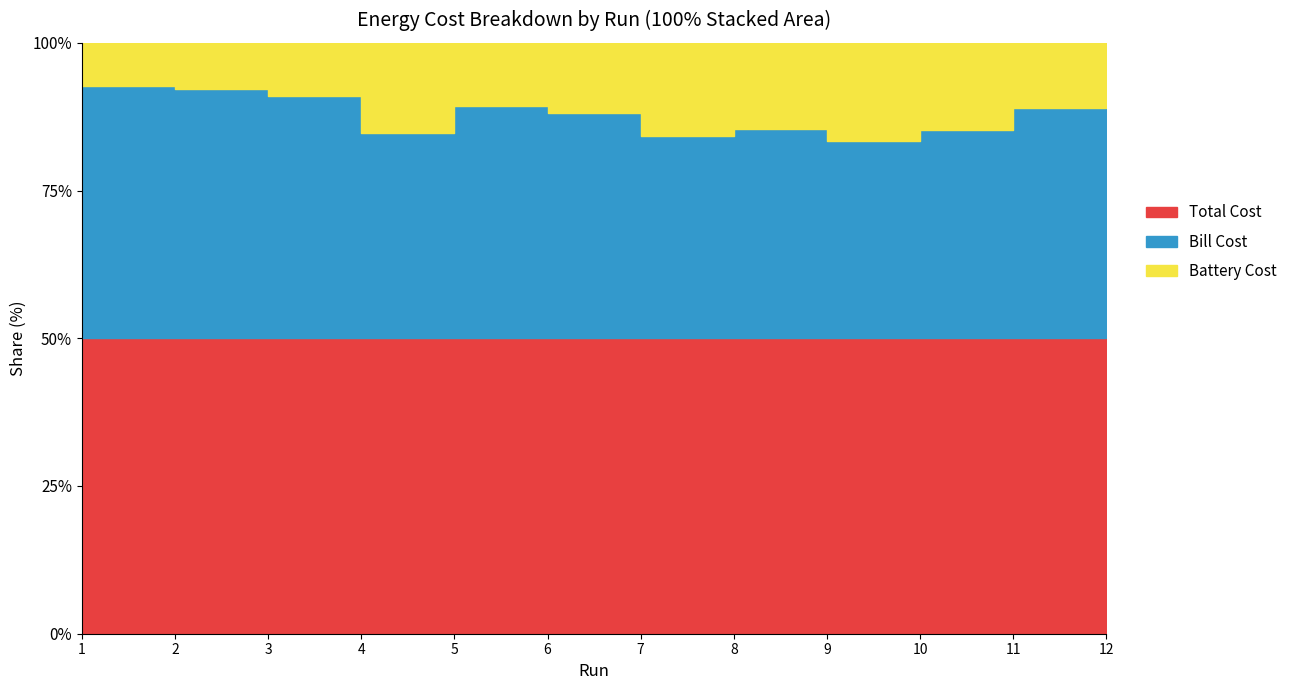

At which label does Total Cost reach its minimum?

7